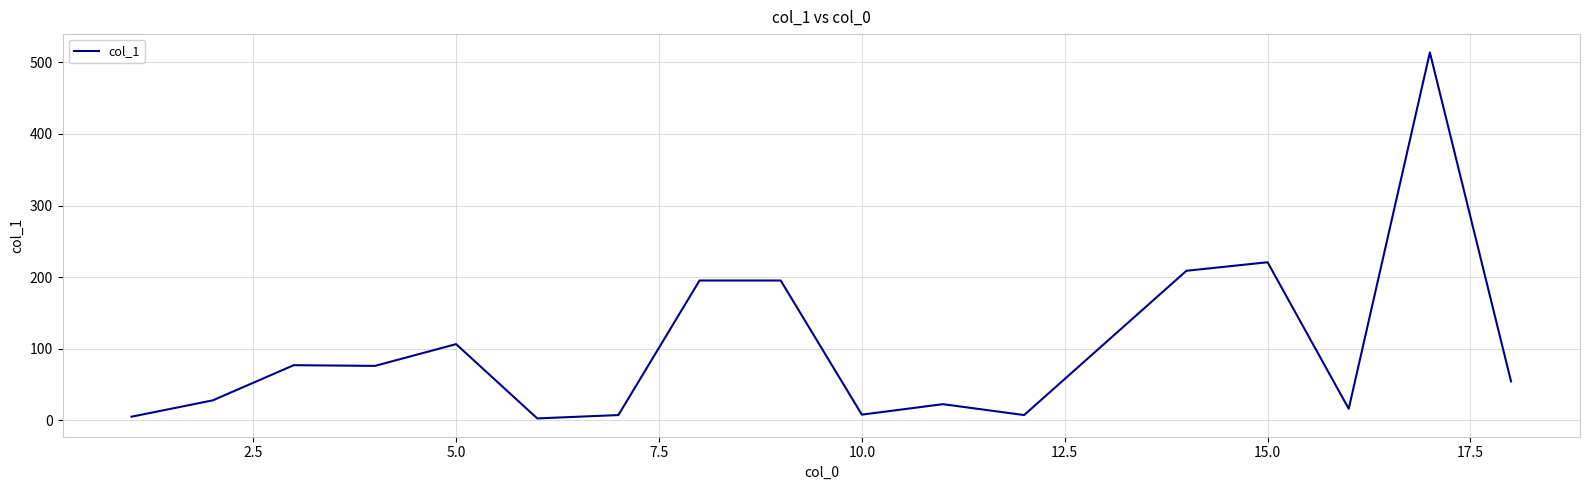

What is the difference between the maximum and minimum values?

511.4